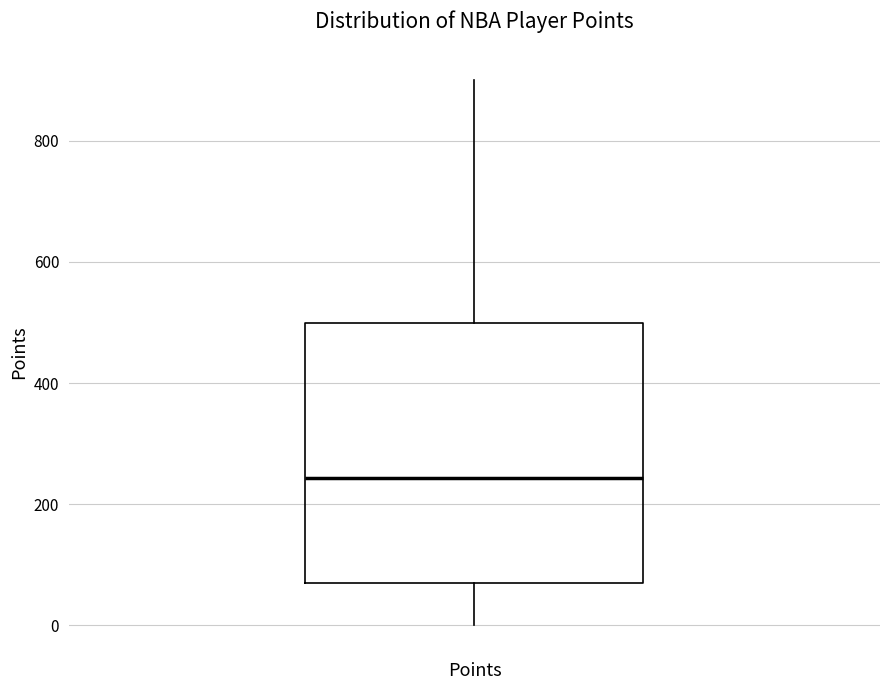

Transcribe this box plot: give where the median line is, the range the box spans, and where the two whiskers end, as read against the y-axis. The values are not printed on the chart, so give them approximately, as read against the axis.

median 240, box 60 to 500, whiskers 0 to 900